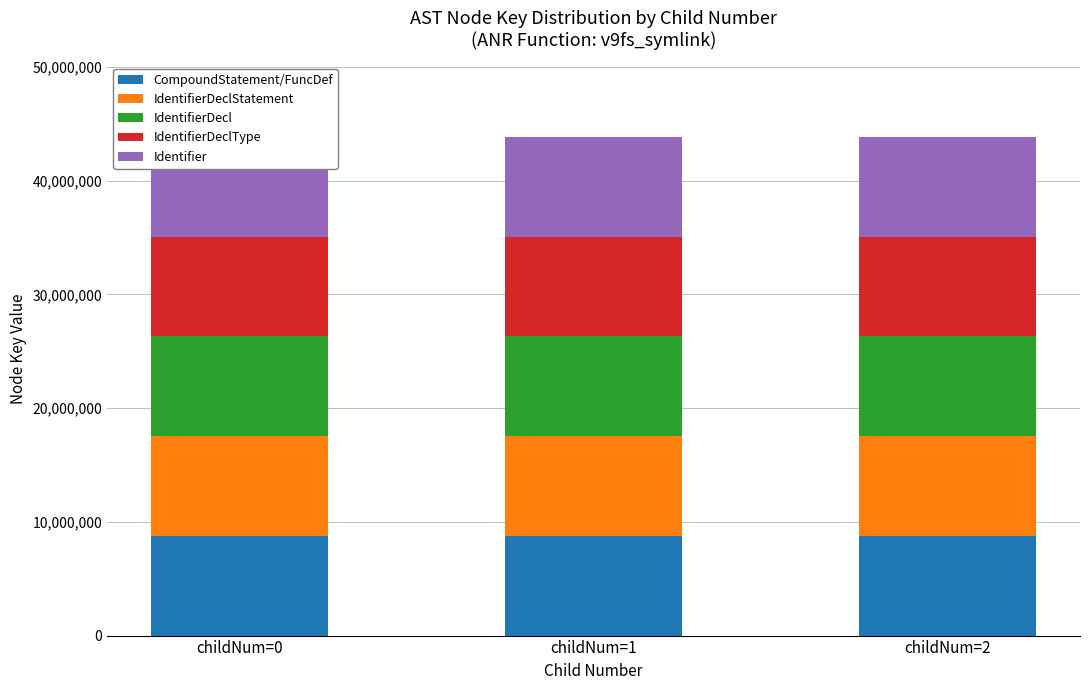

The IdentifierDeclStatement series shows 5336283 at childNum=0. True or false?

False